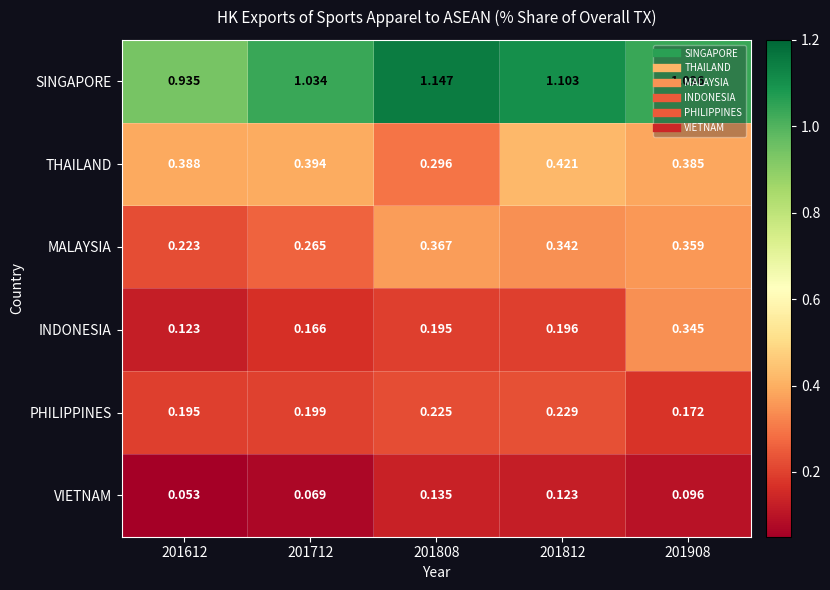

Between 201712 and 201812, which series saw the biggest shift?

MALAYSIA